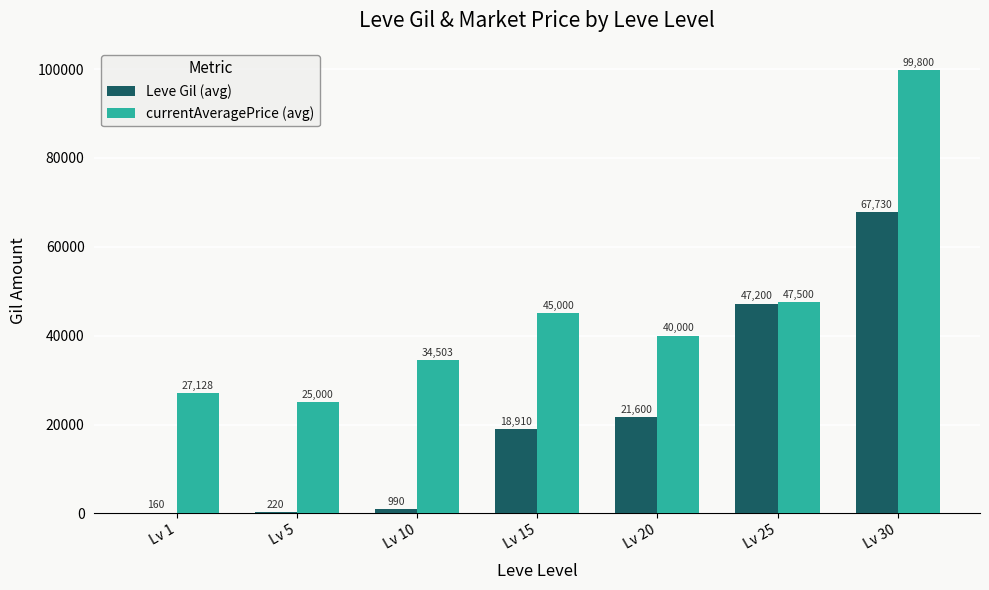

How many categories are shown in the chart?

7